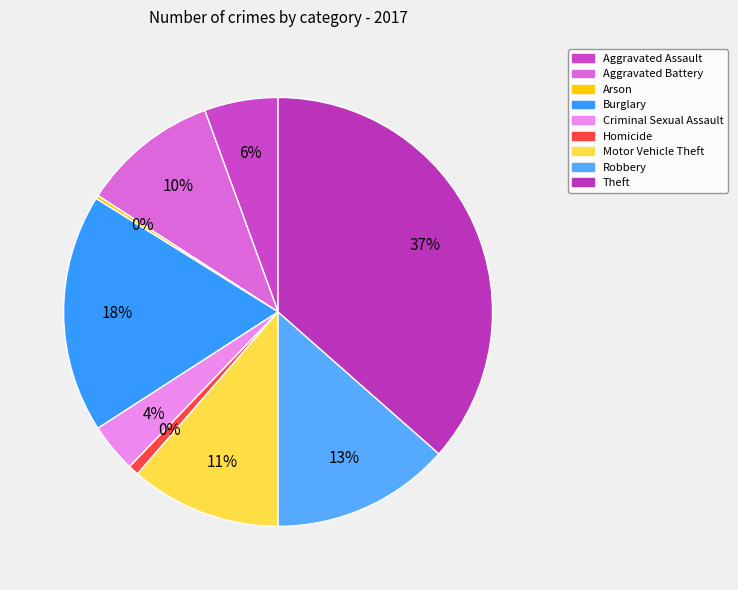

What percentage is the Robbery slice, to the nearest percent?

13%